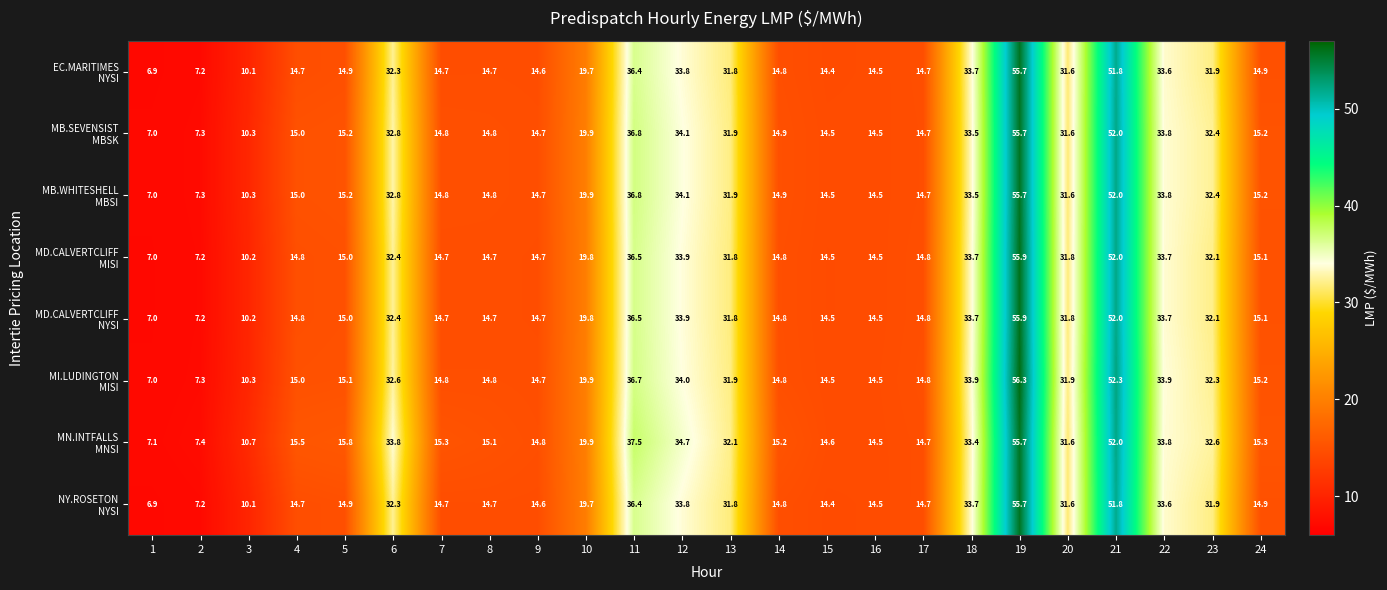

At which category is the sum across all series the highest?

19